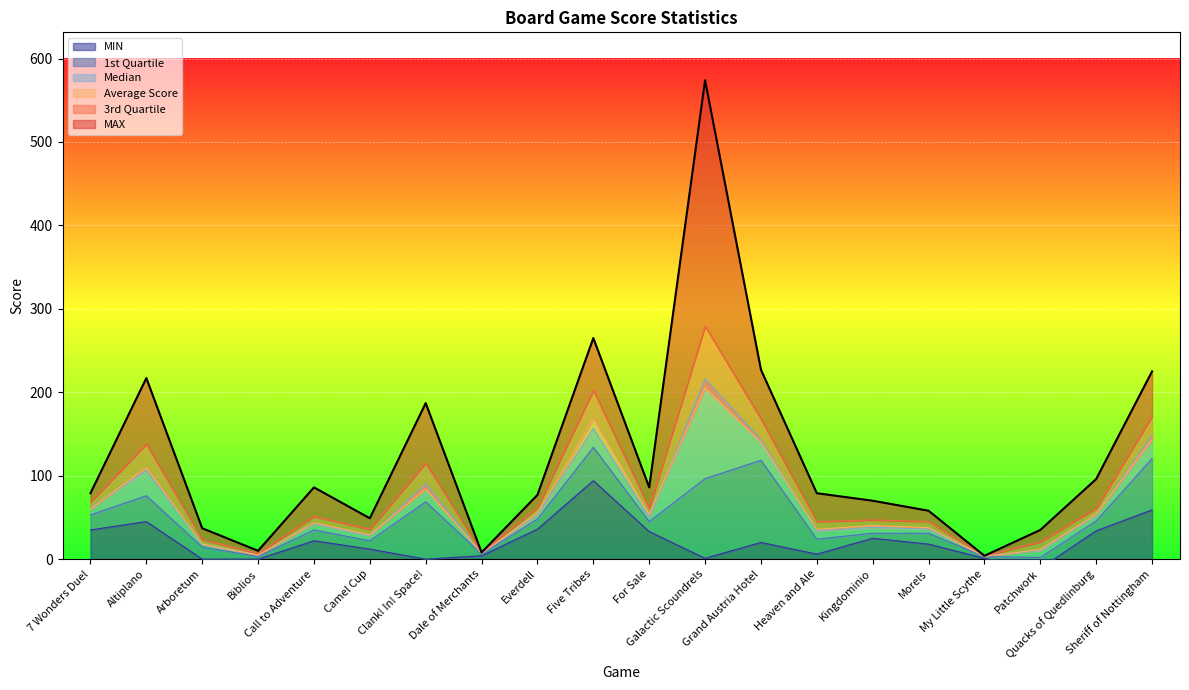

What position from the left is Kingdominio?

15